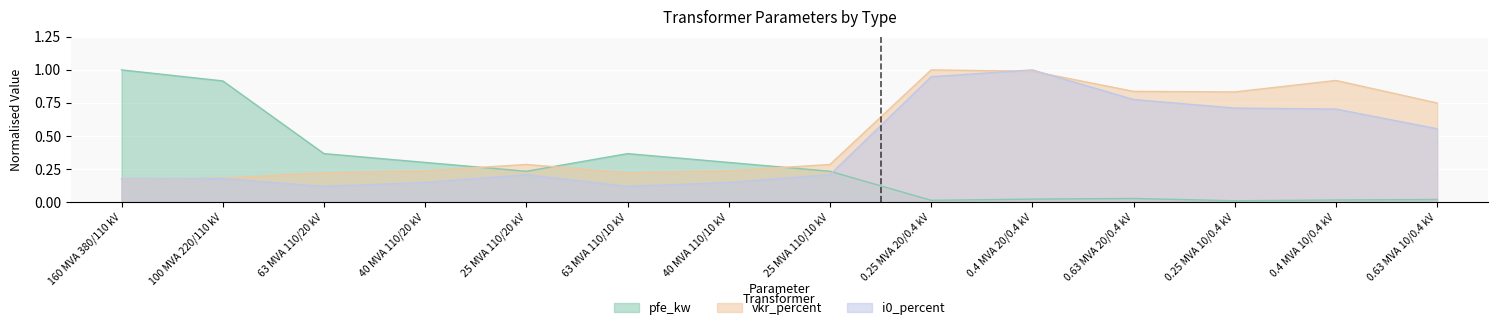

What is the sum of all pfe_kw values?

3.8